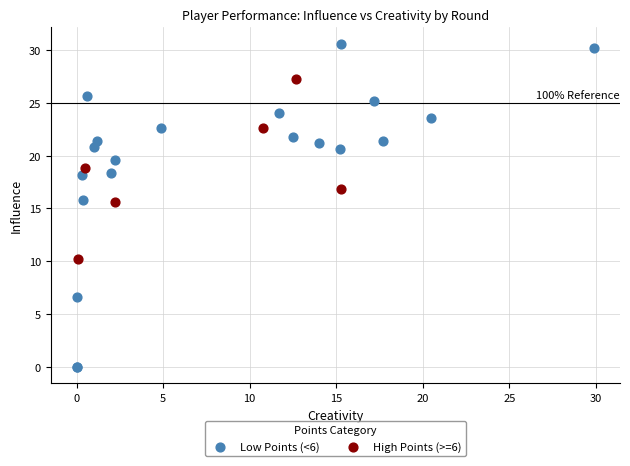

Which series contains the lowest Y value?

Low Points (<6)